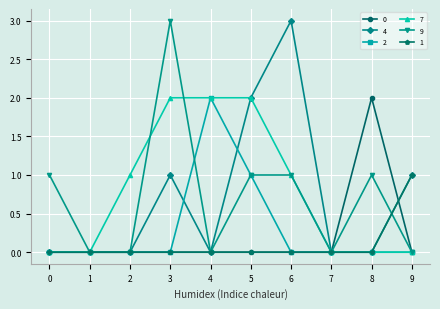

What is the total value across all series at 6?

5